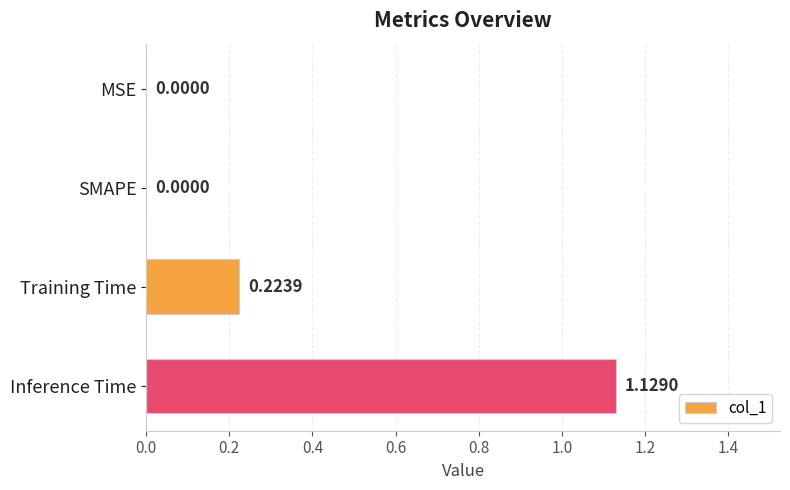

What is the sum of all values?

1.4